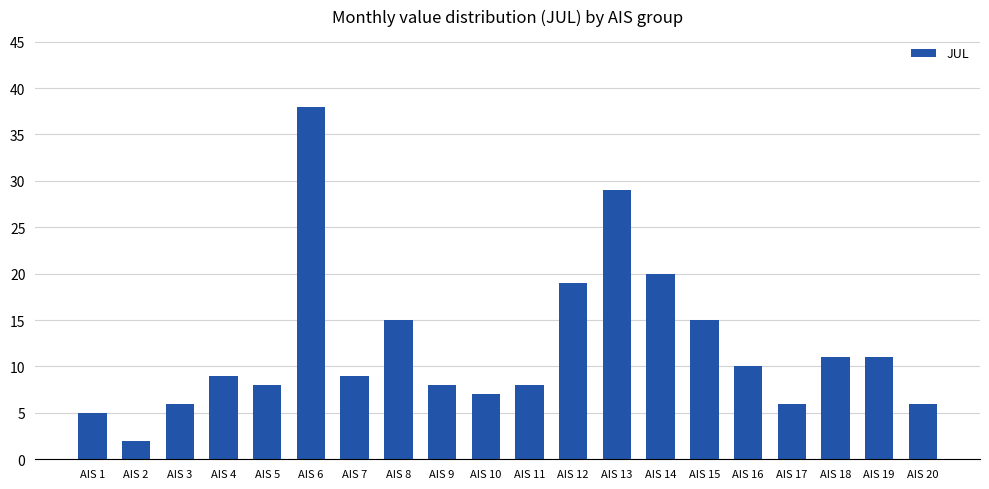

What is the ratio of the value at AIS 10 to the value at AIS 17?

1.2